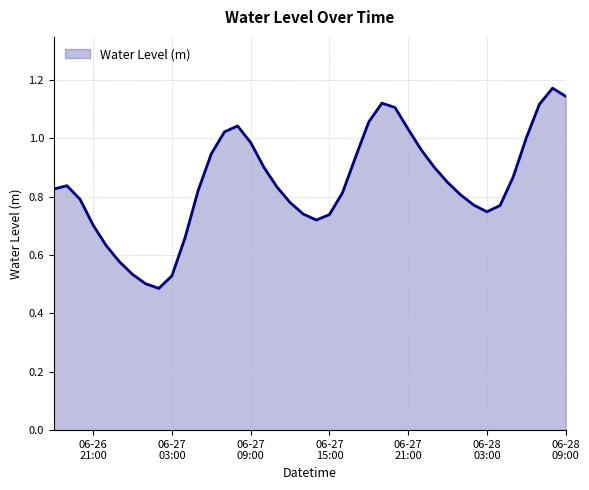

What is the label of the 25th point from the left?

2023-06-27 18:00:00